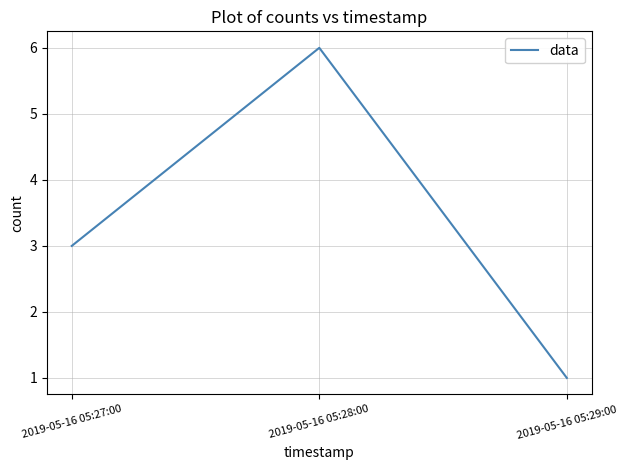

What is the maximum value shown in the chart?

6